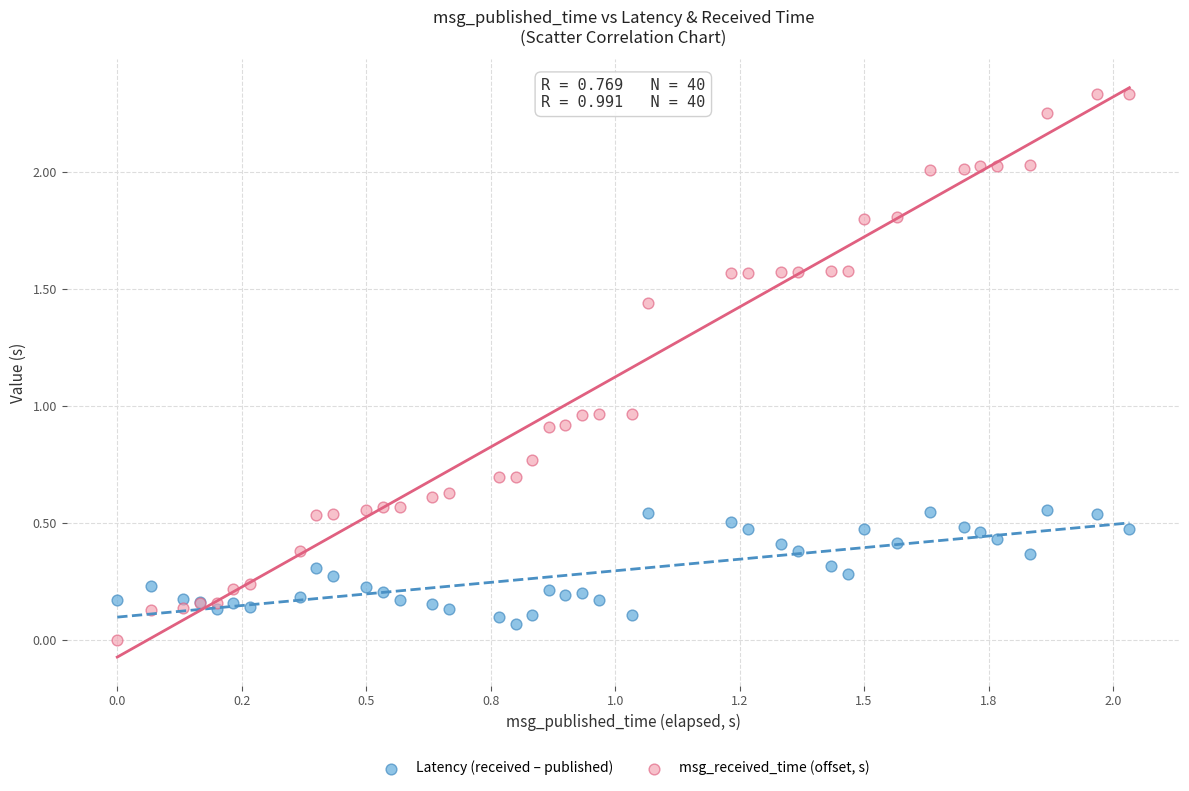

Which series reaches the maximum Y coordinate?

msg_received_time (offset, s)